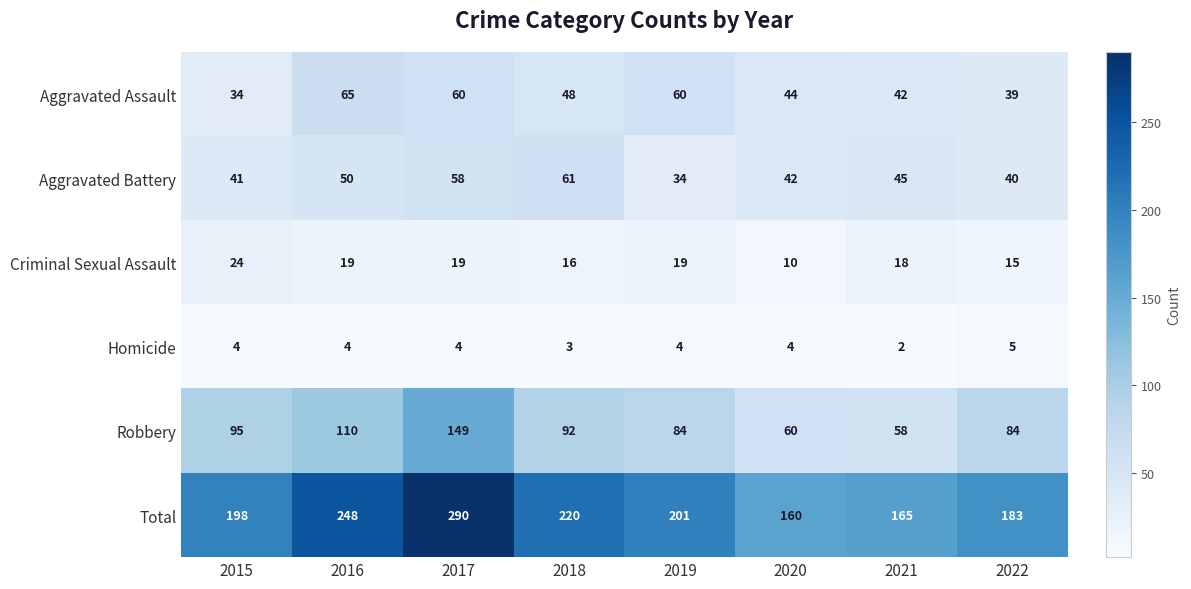

At which category does the chart reach its minimum across all series?

2021